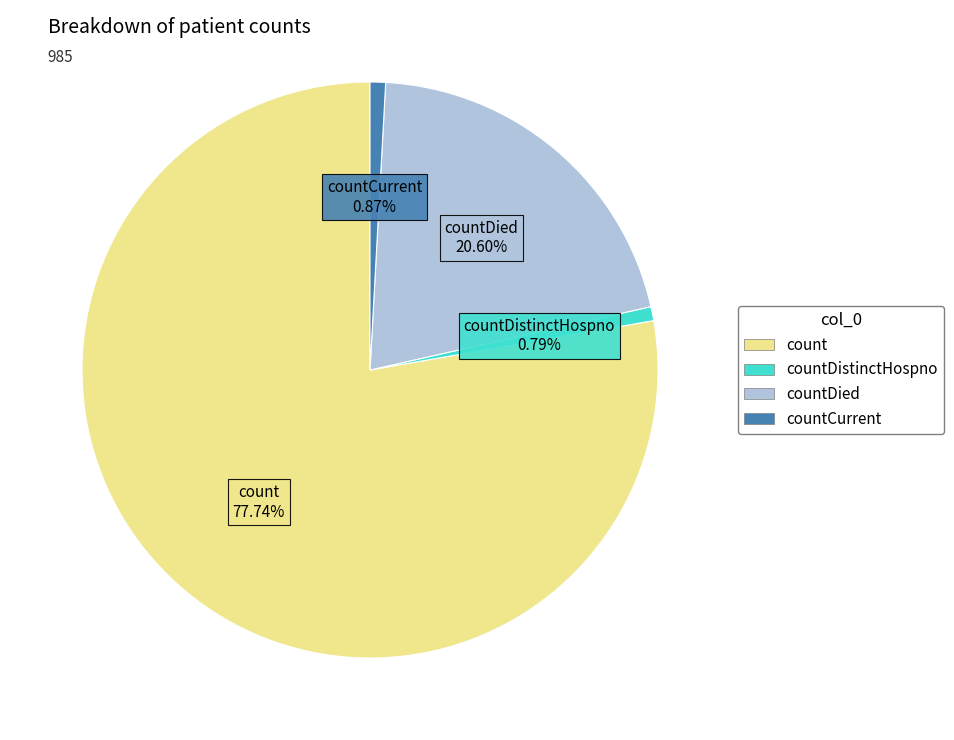

Between count and countDied, which is larger?

count